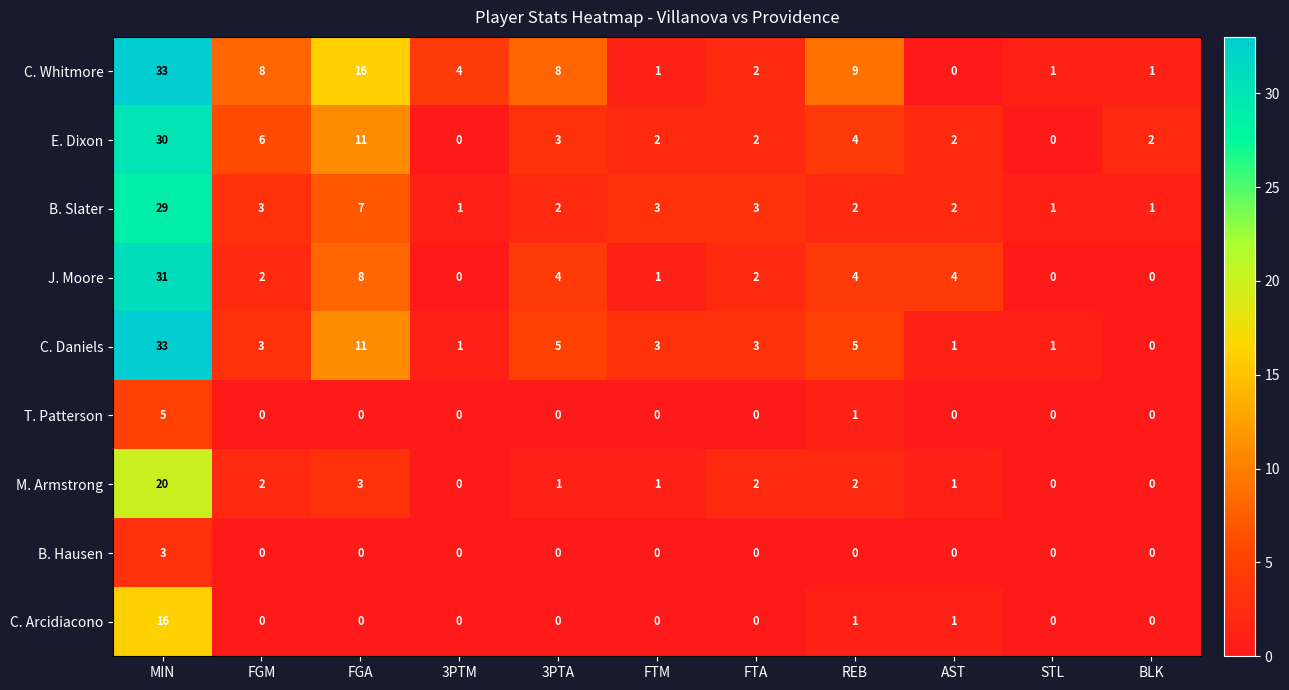

At which label is T. Patterson closest to 2?

REB